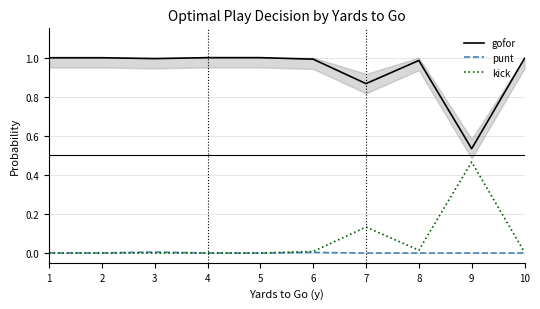

At which category does kick reach its first local valley?

8